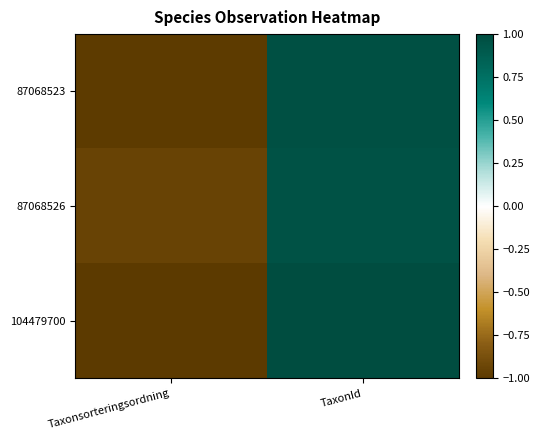

What is the total value across all series at TaxonId?

2.9